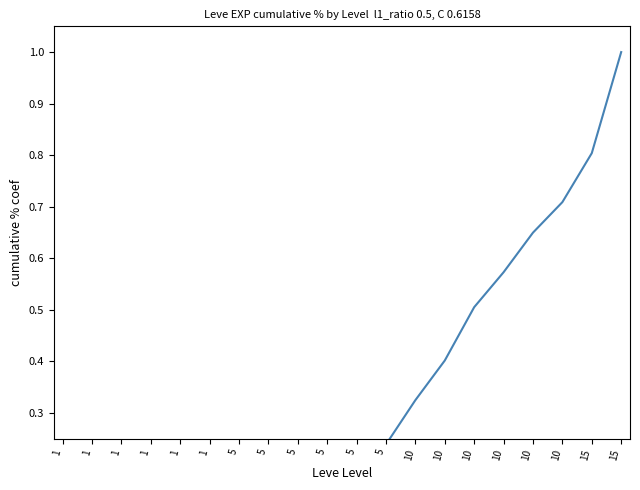

What is the average value?

0.3